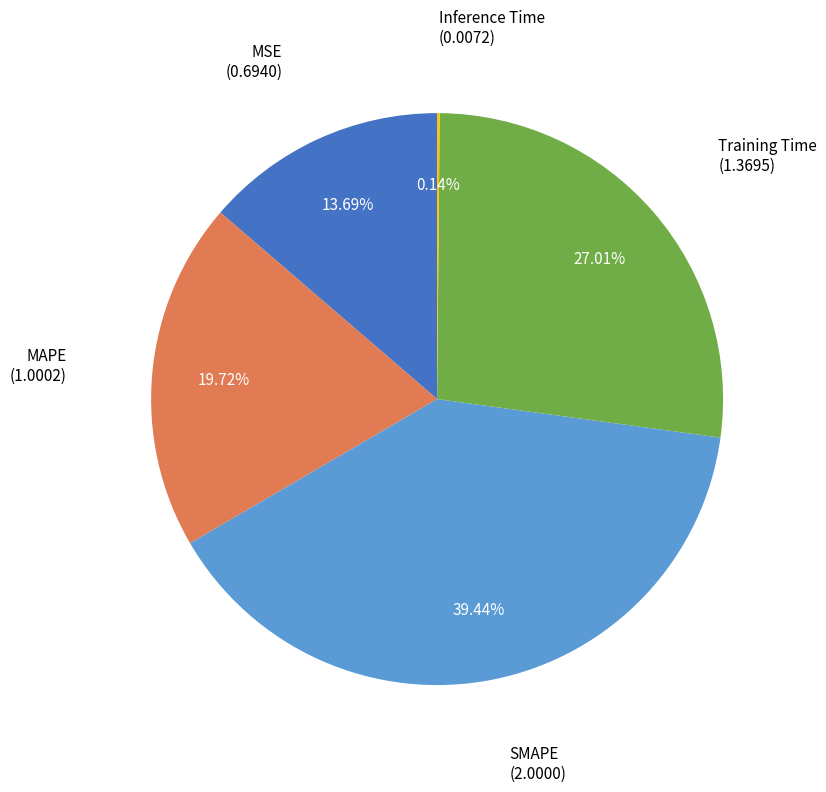

Does any single category account for the majority?

No